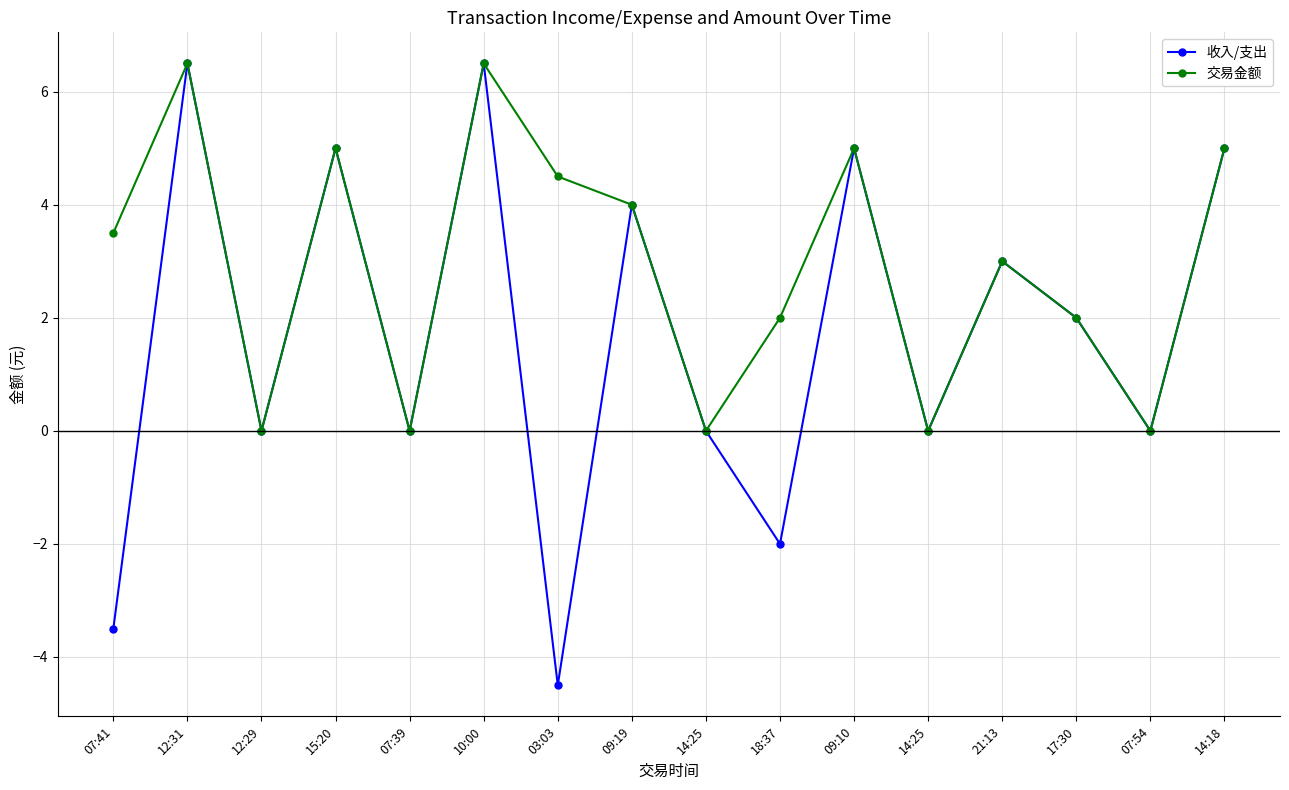

Count the number of categories in the chart.

16